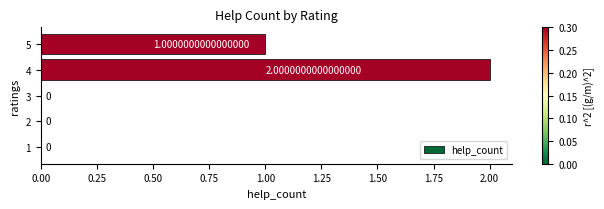

What is the sum of all values?

3